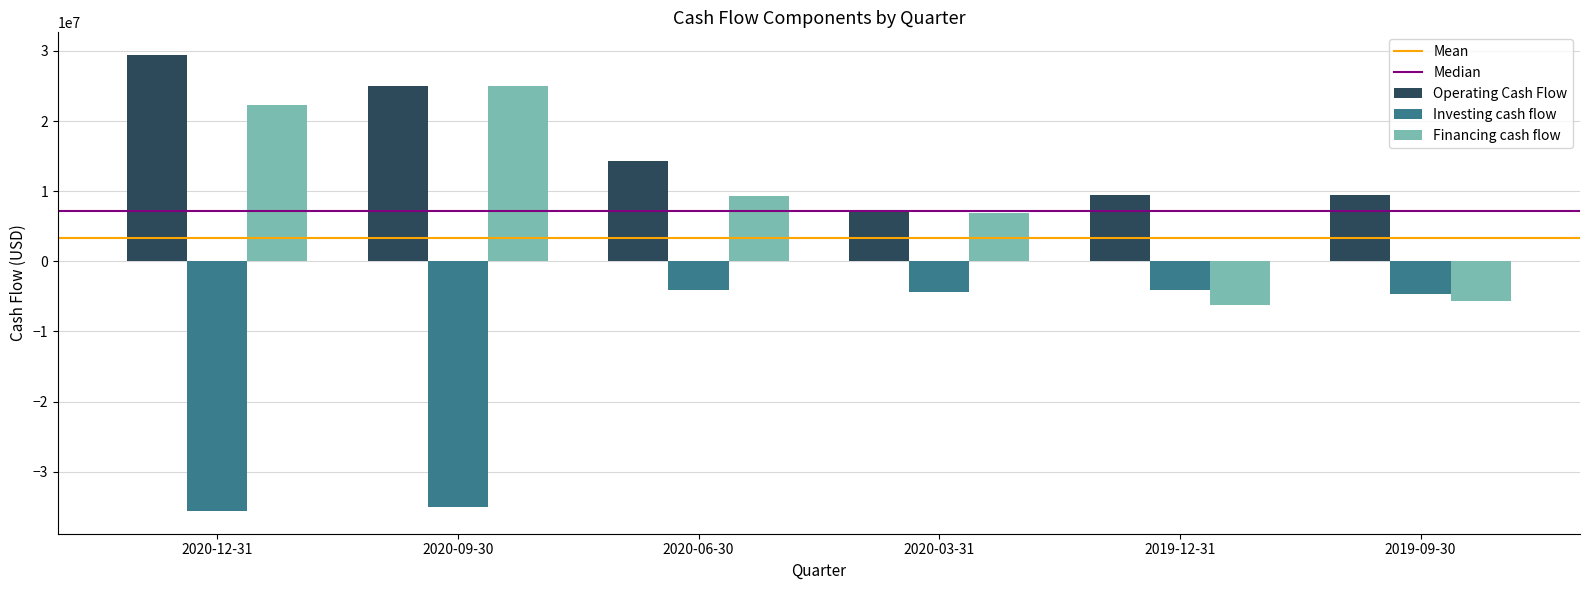

What is the spread (max minus min) of values at 2020-12-31?

64974000